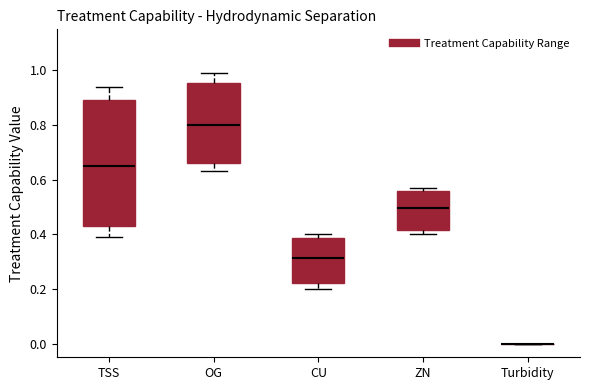

Where does the median line of the box for CU sit on the y-axis? The values are not printed on the chart, so give them approximately, as read against the axis.

0.32